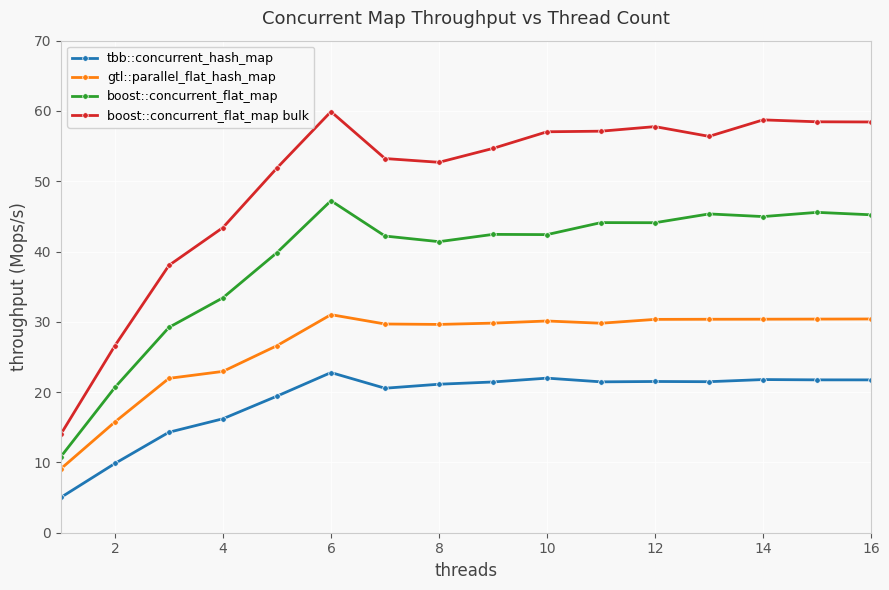

Which series has the largest total across all categories?

boost::concurrent_flat_map bulk